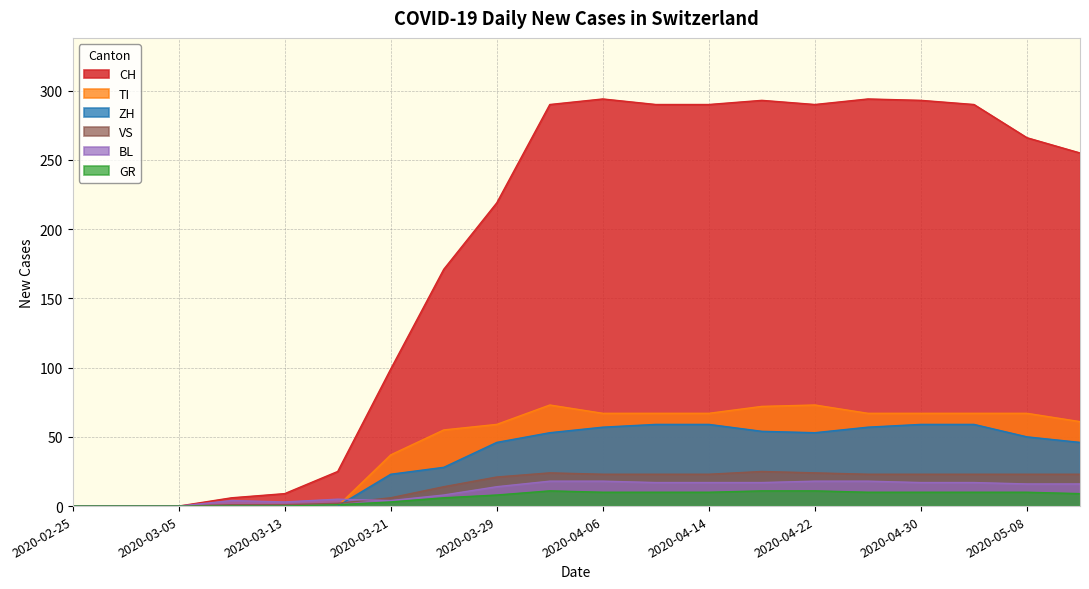

The value of ZH at 2020-04-06 is 83. True or false?

False